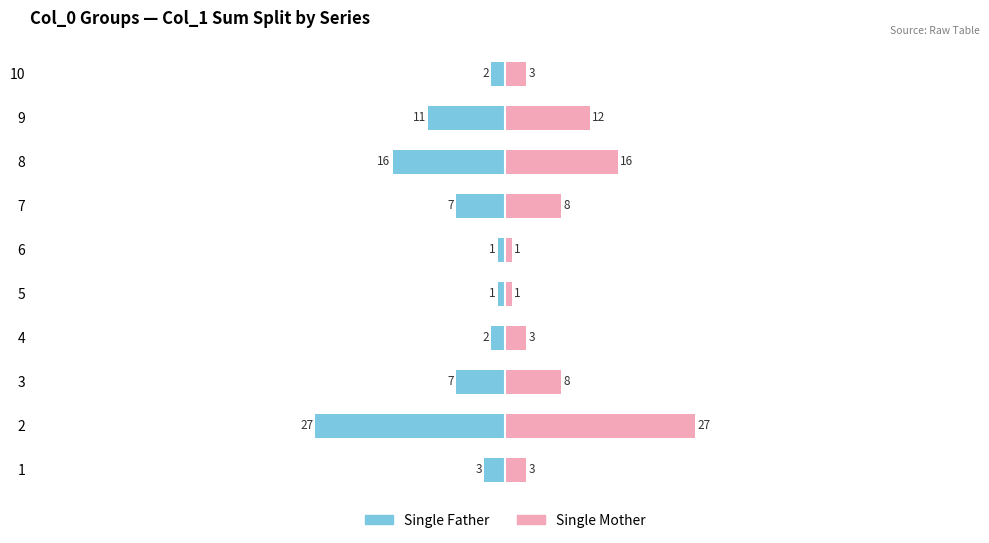

Reading right to left, list all the values displayed in this chart.

Single Father: -2	-11	-16	-7	-1	-1	-2	-7	-27	-3
Single Mother: 3	12	16	8	1	1	3	8	27	3